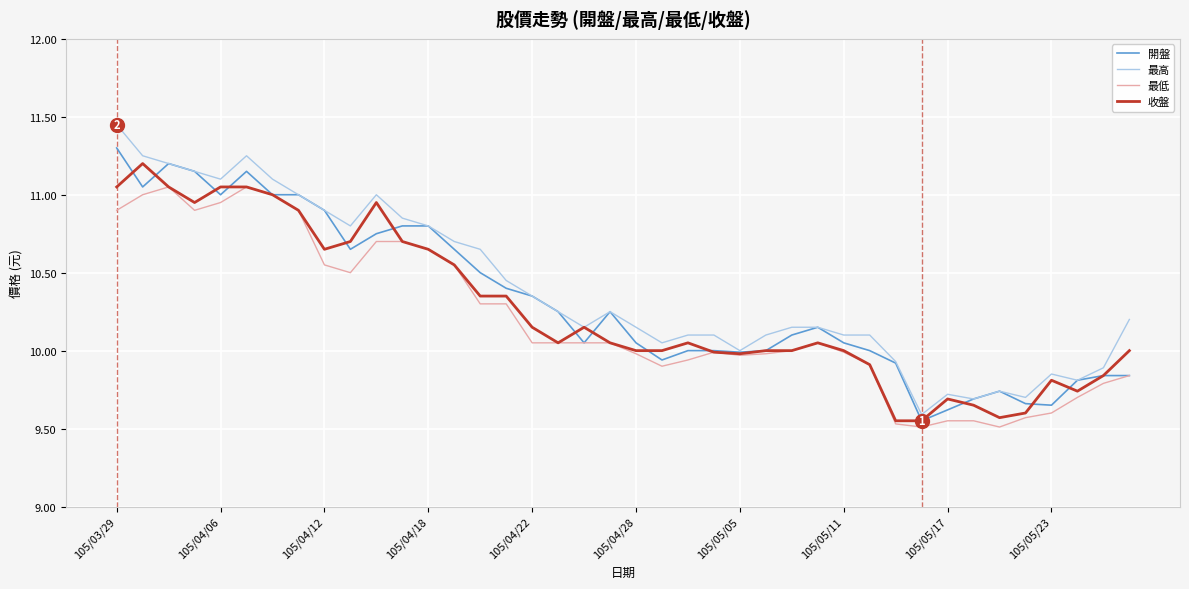

What is the smallest value displayed?

9.5